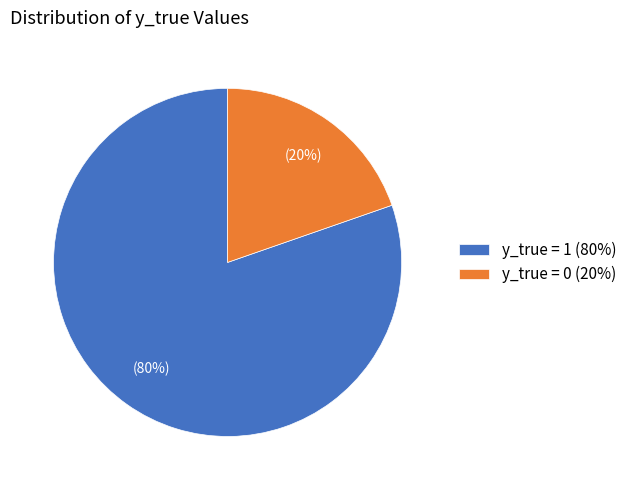

Which has a higher value, y_true = 0 (20%) or y_true = 1 (80%)?

y_true = 1 (80%)